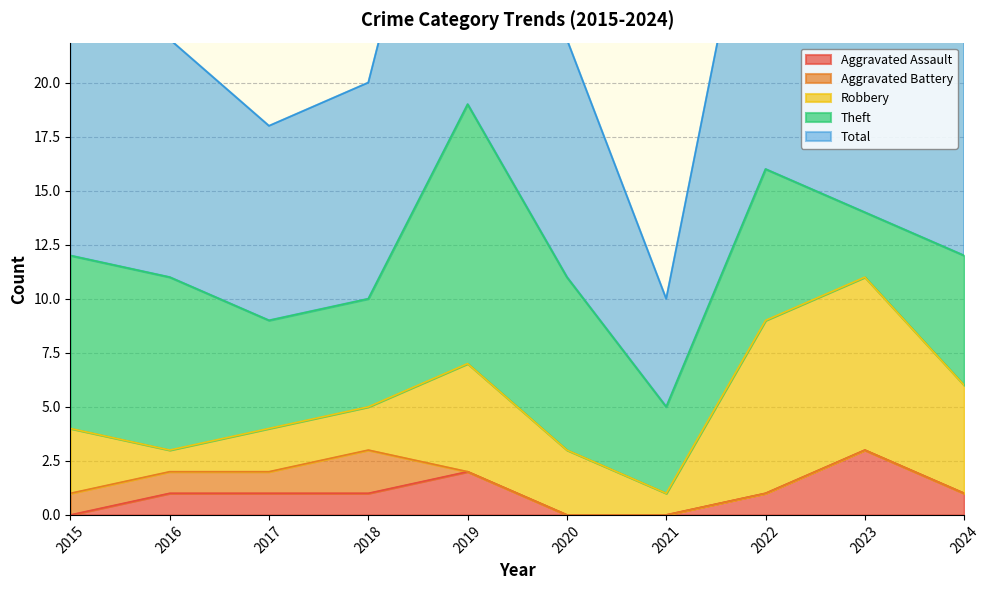

What are all the series names shown in the legend?

Aggravated Assault, Aggravated Battery, Robbery, Theft, Total